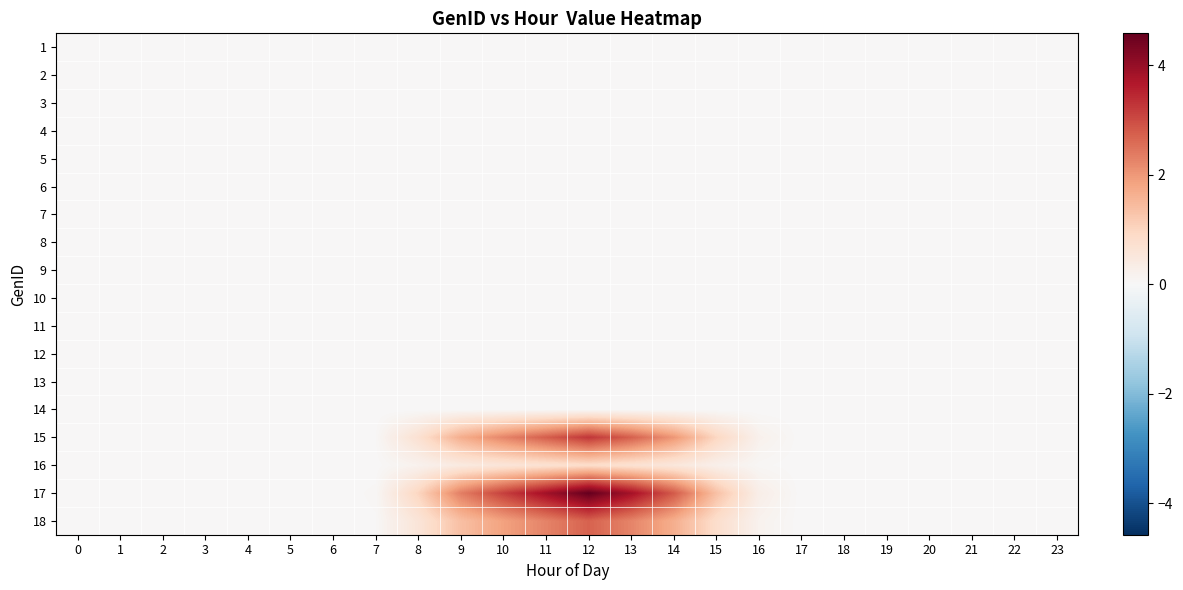

Reading left to right, extract all data points from this chart.

row_0: 0.0	0.0	0.0	0.0	0.0	0.0	0.0	0.0	0.0	0.0	0.0	0.0	0.0	0.0	0.0	0.0	0.0	0.0	0.0	0.0	0.0	0.0	0.0	0.0
row_1: 0.0	0.0	0.0	0.0	0.0	0.0	0.0	0.0	0.0	0.0	0.0	0.0	0.0	0.0	0.0	0.0	0.0	0.0	0.0	0.0	0.0	0.0	0.0	0.0
row_2: 0.0	0.0	0.0	0.0	0.0	0.0	0.0	0.0	0.0	0.0	0.0	0.0	0.0	0.0	0.0	0.0	0.0	0.0	0.0	0.0	0.0	0.0	0.0	0.0
row_3: 0.0	0.0	0.0	0.0	0.0	0.0	0.0	0.0	0.0	0.0	0.0	0.0	0.0	0.0	0.0	0.0	0.0	0.0	0.0	0.0	0.0	0.0	0.0	0.0
row_4: 0.0	0.0	0.0	0.0	0.0	0.0	0.0	0.0	0.0	0.0	0.0	0.0	0.0	0.0	0.0	0.0	0.0	0.0	0.0	0.0	0.0	0.0	0.0	0.0
row_5: 0.0	0.0	0.0	0.0	0.0	0.0	0.0	0.0	0.0	0.0	0.0	0.0	0.0	0.0	0.0	0.0	0.0	0.0	0.0	0.0	0.0	0.0	0.0	0.0
row_6: 0.0	0.0	0.0	0.0	0.0	0.0	0.0	0.0	0.0	0.0	0.0	0.0	0.0	0.0	0.0	0.0	0.0	0.0	0.0	0.0	0.0	0.0	0.0	0.0
row_7: 0.0	0.0	0.0	0.0	0.0	0.0	0.0	0.0	0.0	0.0	0.0	0.0	0.0	0.0	0.0	0.0	0.0	0.0	0.0	0.0	0.0	0.0	0.0	0.0
row_8: 0.0	0.0	0.0	0.0	0.0	0.0	0.0	0.0	0.0	0.0	0.0	0.0	0.0	0.0	0.0	0.0	0.0	0.0	0.0	0.0	0.0	0.0	0.0	0.0
row_9: 0.0	0.0	0.0	0.0	0.0	0.0	0.0	0.0	0.0	0.0	0.0	0.0	0.0	0.0	0.0	0.0	0.0	0.0	0.0	0.0	0.0	0.0	0.0	0.0
row_10: 0.0	0.0	0.0	0.0	0.0	0.0	0.0	0.0	0.0	0.0	0.0	0.0	0.0	0.0	0.0	0.0	0.0	0.0	0.0	0.0	0.0	0.0	0.0	0.0
row_11: 0.0	0.0	0.0	0.0	0.0	0.0	0.0	0.0	0.0	0.0	0.0	0.0	0.0	0.0	0.0	0.0	0.0	0.0	0.0	0.0	0.0	0.0	0.0	0.0
row_12: 0.0	0.0	0.0	0.0	0.0	0.0	0.0	0.0	0.0	0.0	0.0	0.0	0.0	0.0	0.0	0.0	0.0	0.0	0.0	0.0	0.0	0.0	0.0	0.0
row_13: 0.0	0.0	0.0	0.0	0.0	0.0	0.0	0.0	0.0	0.0	0.0	0.0	0.0	0.0	0.0	0.0	0.0	0.0	0.0	0.0	0.0	0.0	0.0	0.0
row_14: 0.0	0.0	0.0	0.0	0.0	0.0	0.0	0.0	0.7	1.7	2.2	2.8	3.3	2.7	2.0	1.0	0.2	0.0	0.0	0.0	0.0	0.0	0.0	0.0
row_15: 0.0	0.0	0.0	0.0	0.0	0.0	0.0	0.0	0.2	0.4	0.6	0.7	0.8	0.7	0.5	0.2	0.1	0.0	0.0	0.0	0.0	0.0	0.0	0.0
row_16: 0.0	0.0	0.0	0.0	0.0	0.0	0.0	0.0	1.0	2.3	3.1	3.9	4.6	3.8	2.8	1.3	0.3	0.0	0.0	0.0	0.0	0.0	0.0	0.0
row_17: 0.0	0.0	0.0	0.0	0.0	0.0	0.0	0.0	0.6	1.4	1.9	2.3	2.7	2.3	1.7	0.8	0.2	0.0	0.0	0.0	0.0	0.0	0.0	0.0